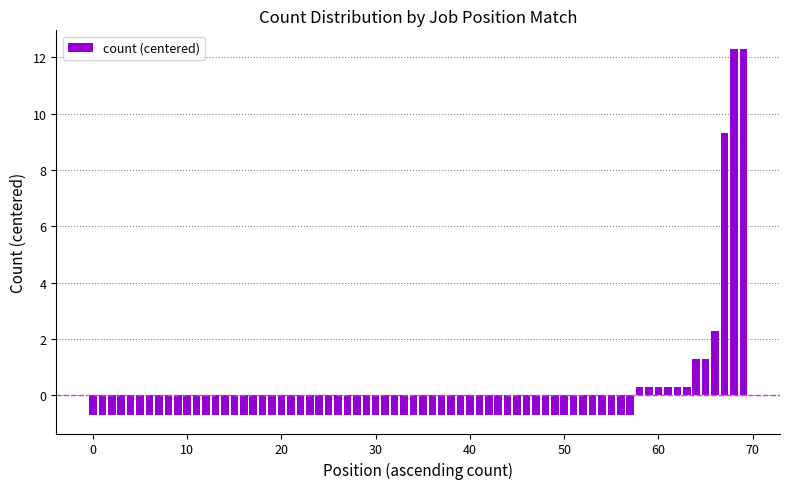

What is the greatest value displayed?

12.3